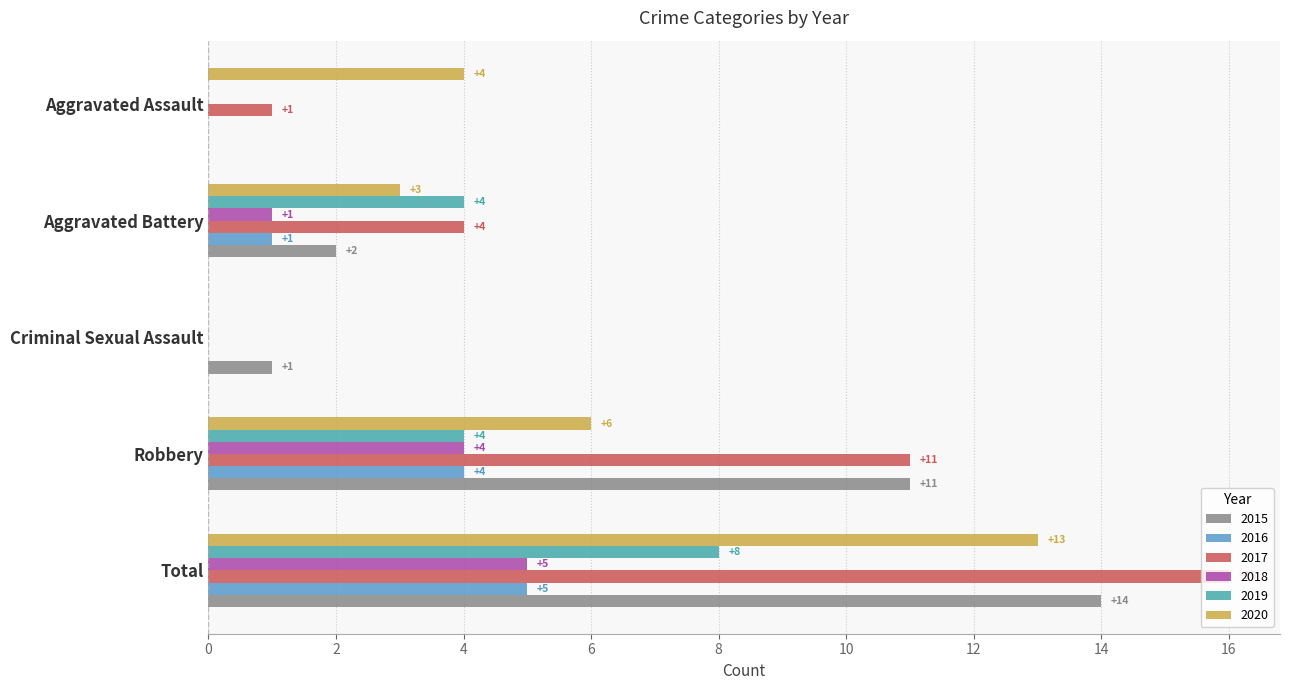

What is the average value of the 2015 series?

6